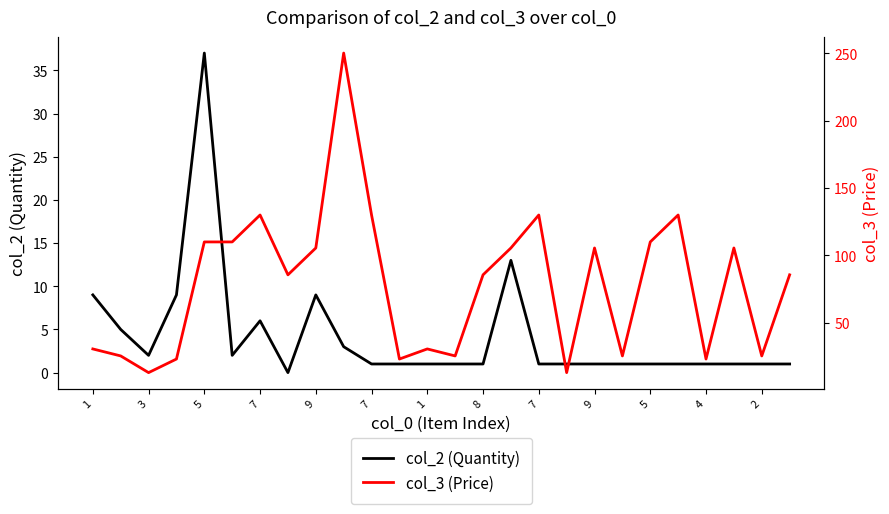

How many values in the col_3 (Price) series are below 85?

11